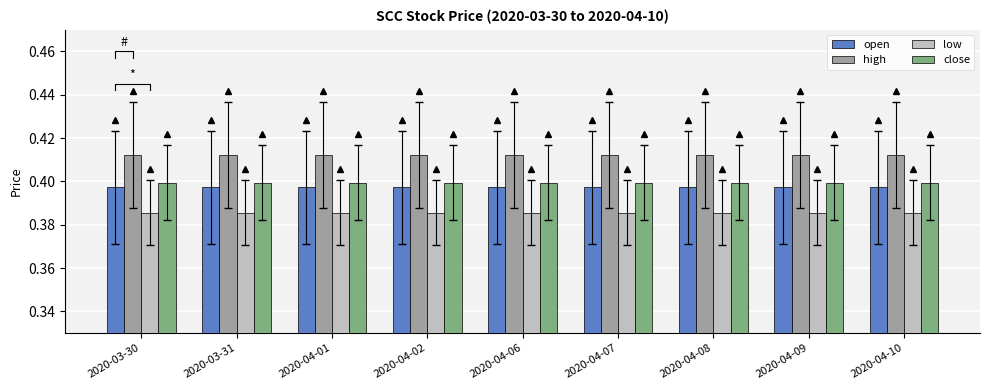

Which series has the widest spread of values?

open